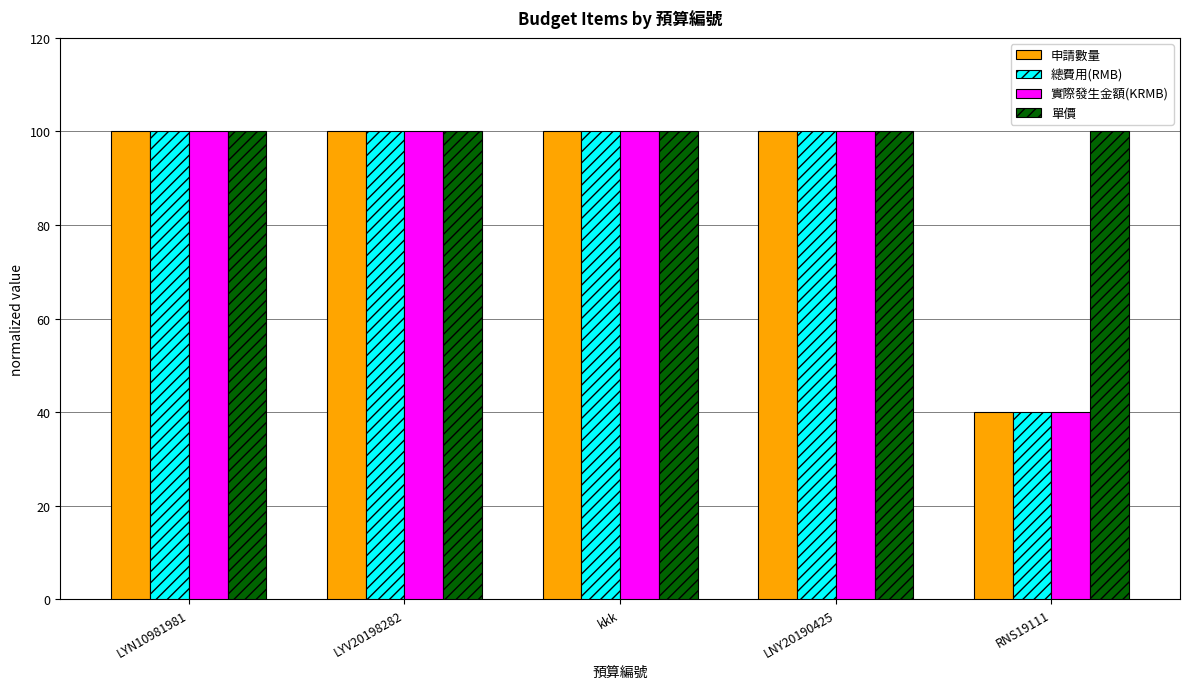

What is the highest value of the 單價 series?

100.0